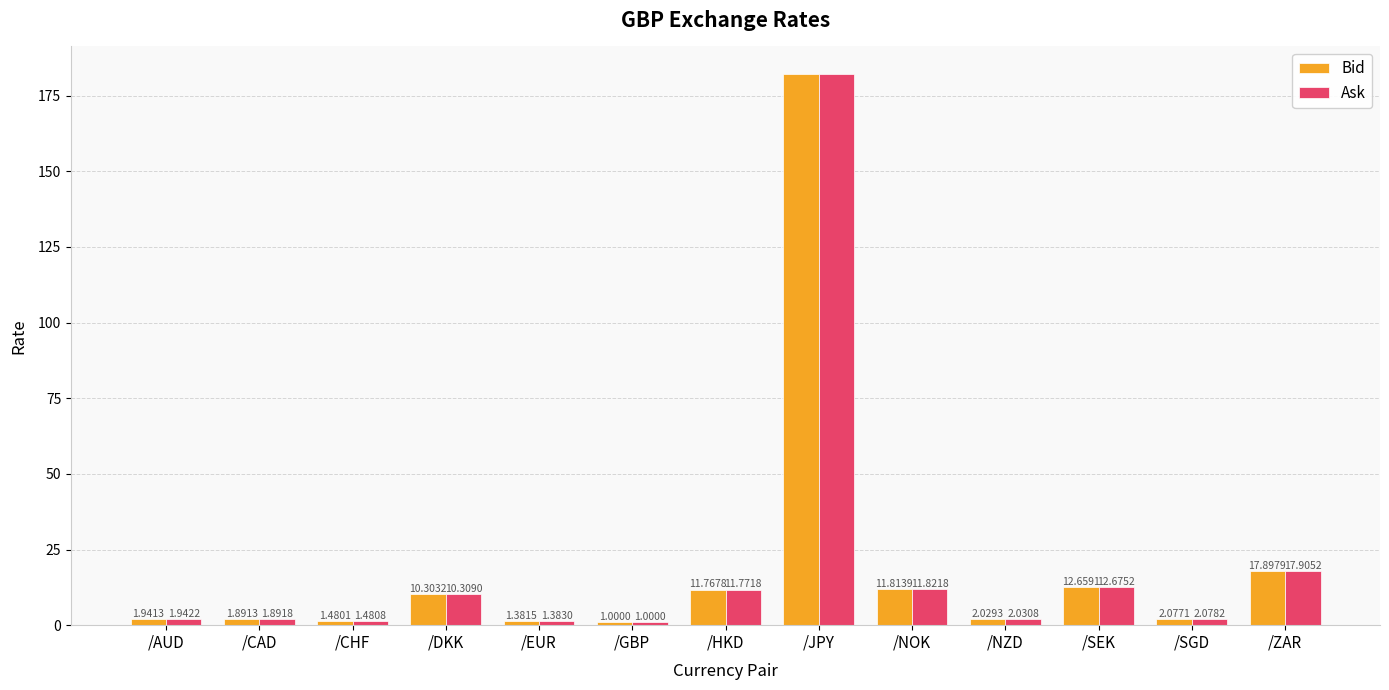

Is it true that Ask equals 66.0 at /JPY?

False